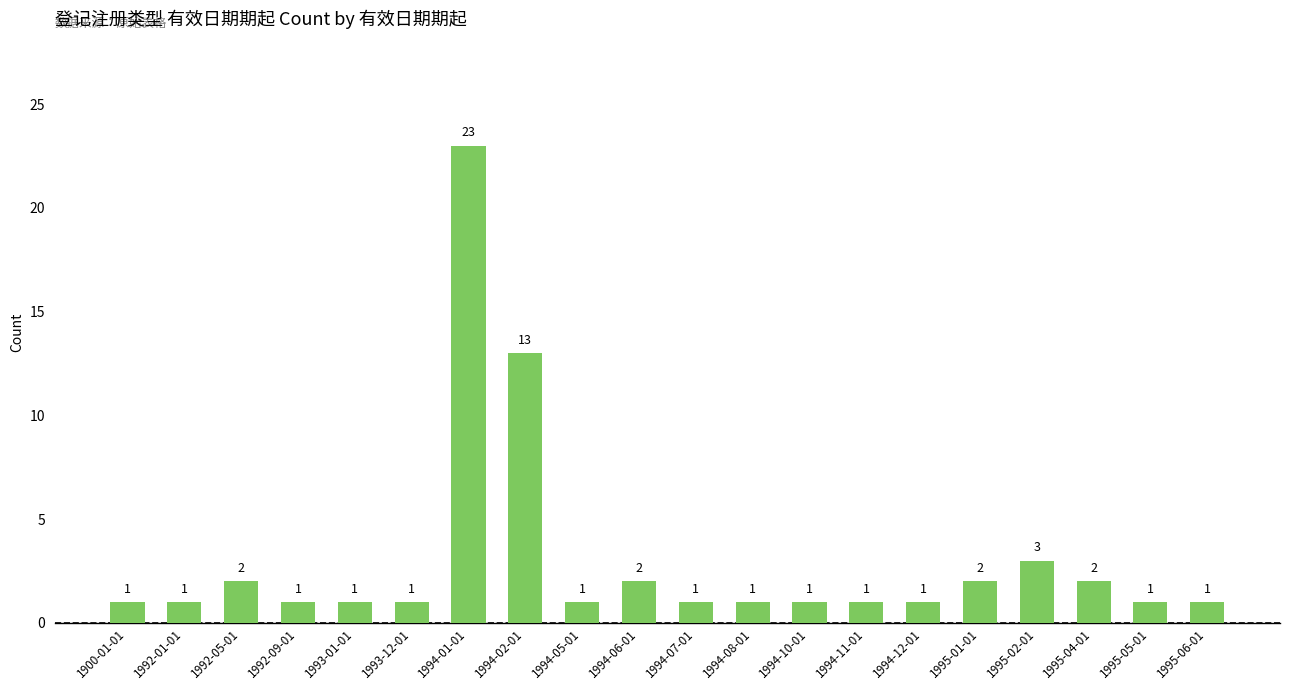

What is the sum of all values?

60